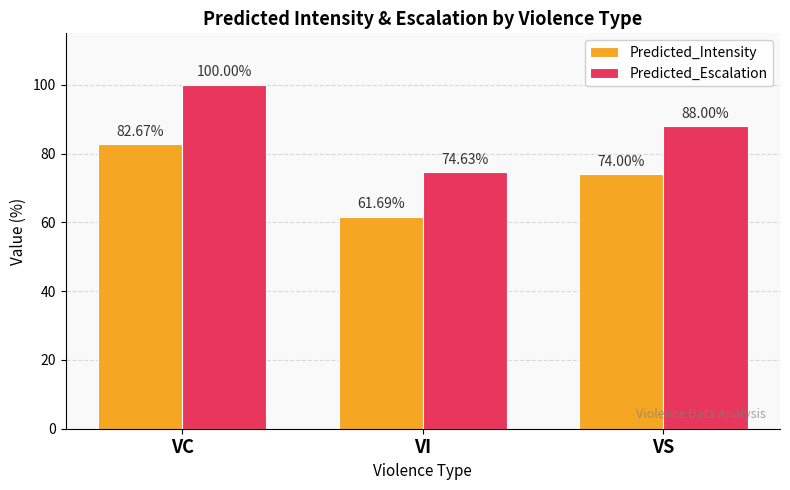

Rank the categories by Predicted_Escalation value from highest to lowest.

VC, VS, VI